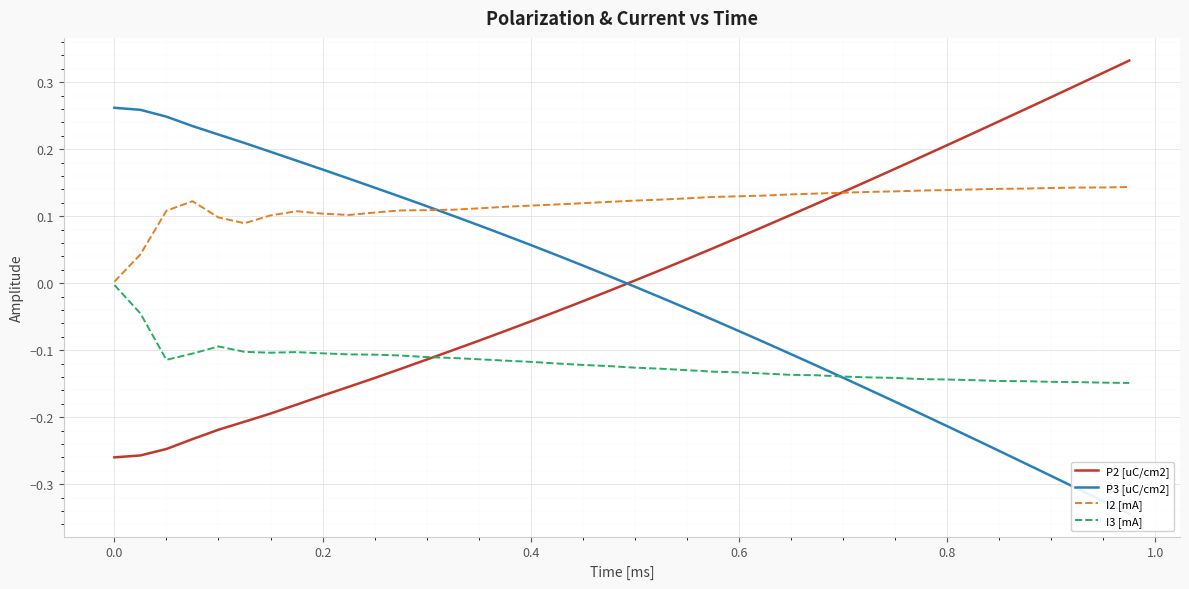

Reading left to right, list all the values displayed in this chart.

P2 [uC/cm2]: -0.3	-0.3	-0.2	-0.2	-0.2	-0.2	-0.2	-0.2	-0.2	-0.2	-0.1	-0.1	-0.1	-0.1	-0.1	-0.1	-0.1	-0.0	-0.0	-0.0	0.0	0.0	0.0	0.1	0.1	0.1	0.1	0.1	0.1	0.2	0.2	0.2	0.2	0.2	0.2	0.3	0.3	0.3	0.3	0.3
P3 [uC/cm2]: 0.3	0.3	0.2	0.2	0.2	0.2	0.2	0.2	0.2	0.2	0.1	0.1	0.1	0.1	0.1	0.1	0.1	0.0	0.0	0.0	-0.0	-0.0	-0.0	-0.1	-0.1	-0.1	-0.1	-0.1	-0.1	-0.2	-0.2	-0.2	-0.2	-0.2	-0.3	-0.3	-0.3	-0.3	-0.3	-0.3
I2 [mA]: 0.0	0.0	0.1	0.1	0.1	0.1	0.1	0.1	0.1	0.1	0.1	0.1	0.1	0.1	0.1	0.1	0.1	0.1	0.1	0.1	0.1	0.1	0.1	0.1	0.1	0.1	0.1	0.1	0.1	0.1	0.1	0.1	0.1	0.1	0.1	0.1	0.1	0.1	0.1	0.1
I3 [mA]: -0.0	-0.0	-0.1	-0.1	-0.1	-0.1	-0.1	-0.1	-0.1	-0.1	-0.1	-0.1	-0.1	-0.1	-0.1	-0.1	-0.1	-0.1	-0.1	-0.1	-0.1	-0.1	-0.1	-0.1	-0.1	-0.1	-0.1	-0.1	-0.1	-0.1	-0.1	-0.1	-0.1	-0.1	-0.1	-0.1	-0.1	-0.1	-0.1	-0.1